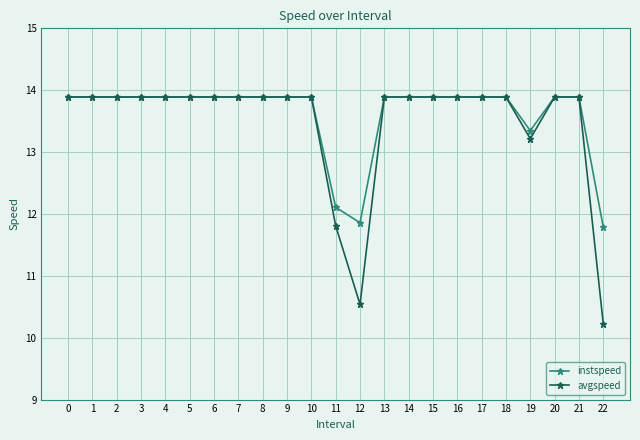

Is it true that avgspeed equals 19.3 at 10?

False